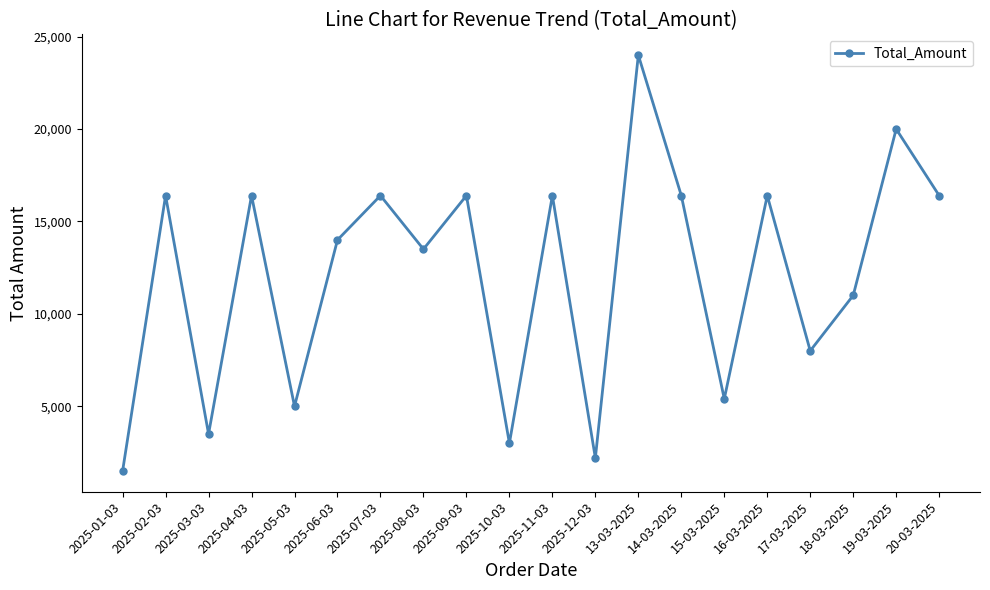

How many lines are shown in the chart?

1